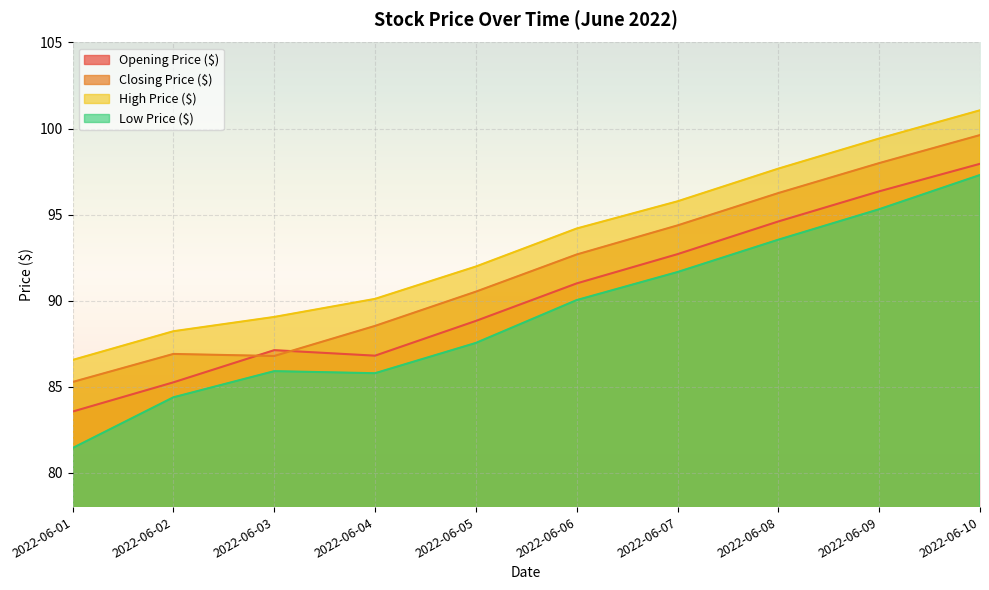

Rank the series by their average value, from highest to lowest.

High Price ($), Closing Price ($), Opening Price ($), Low Price ($)